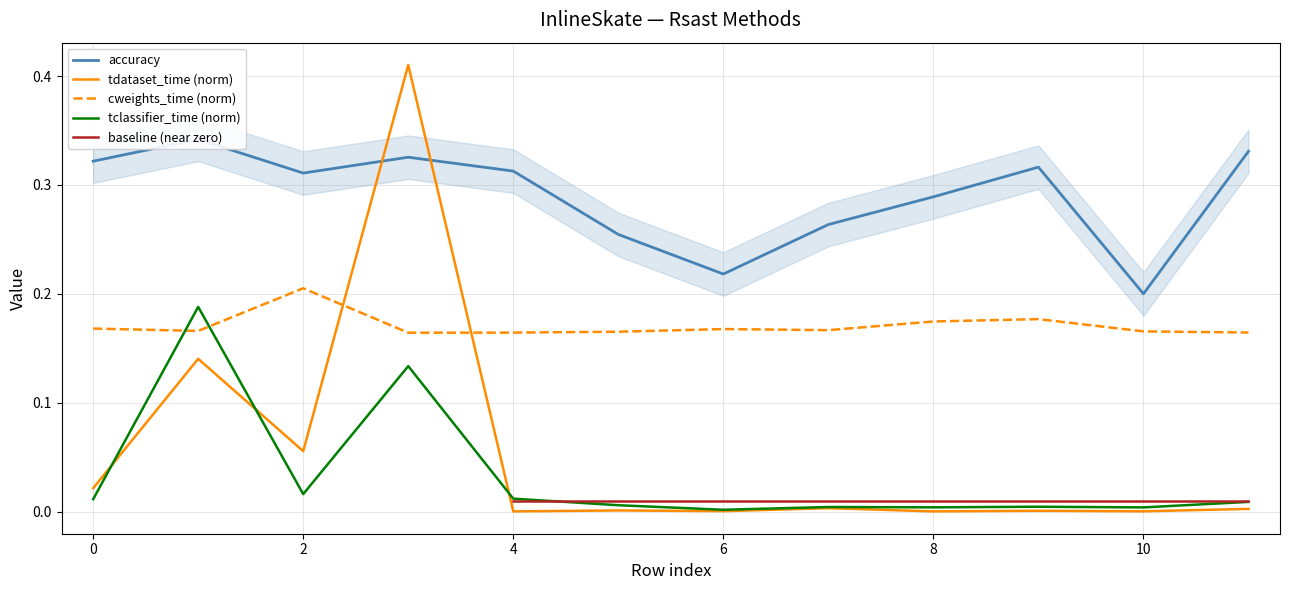

What is the approximate value of accuracy at 2?

0.3